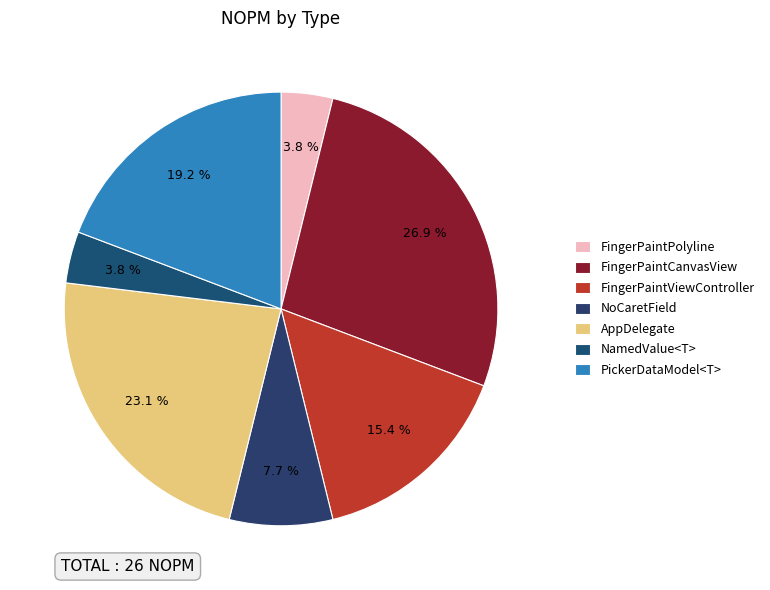

How many segments does this pie chart have?

7